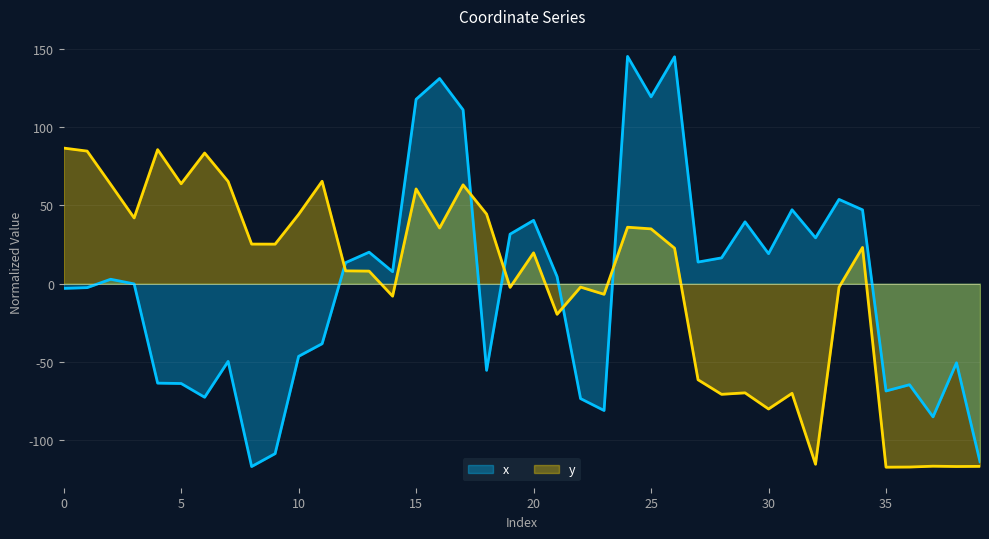

Is it true that x equals -154.3 at 9?

False